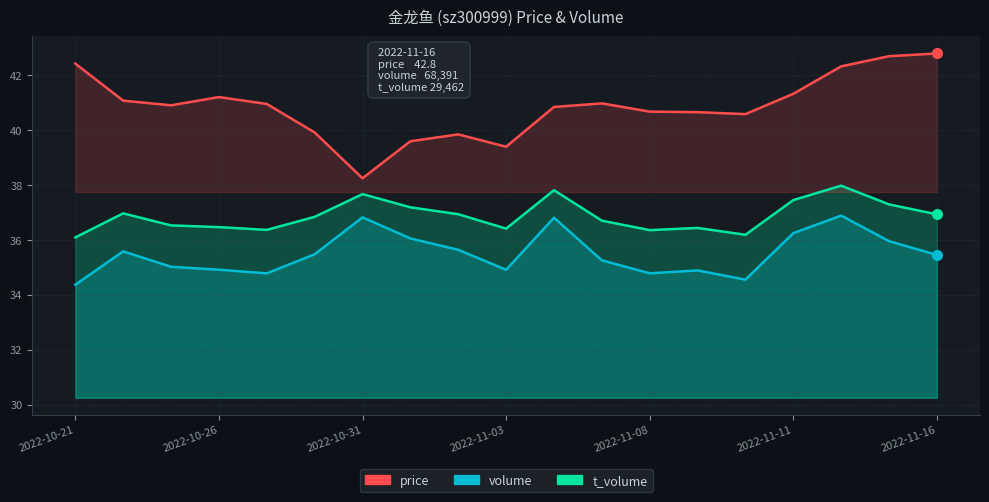

Which series has the widest spread of values?

price